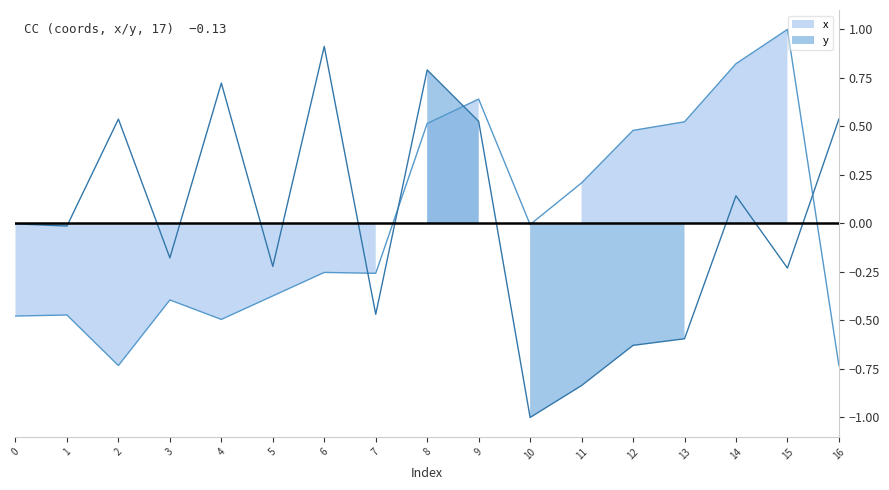

What is the value of the x point at the 13th from the left?

0.5